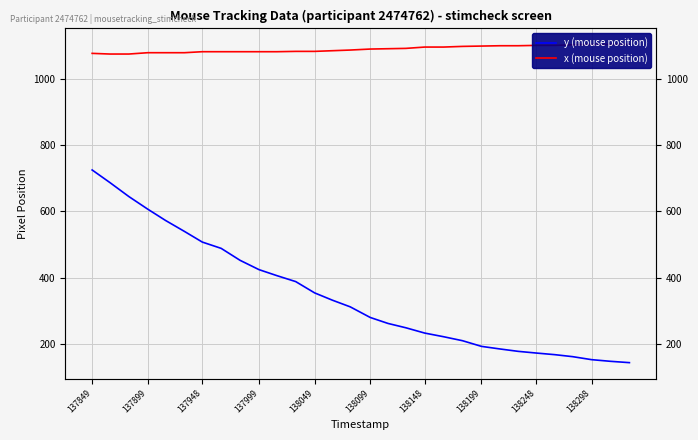

How many data points in x (mouse position) are above 1089?

14